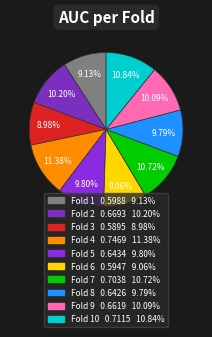

How many segments does this pie chart have?

10